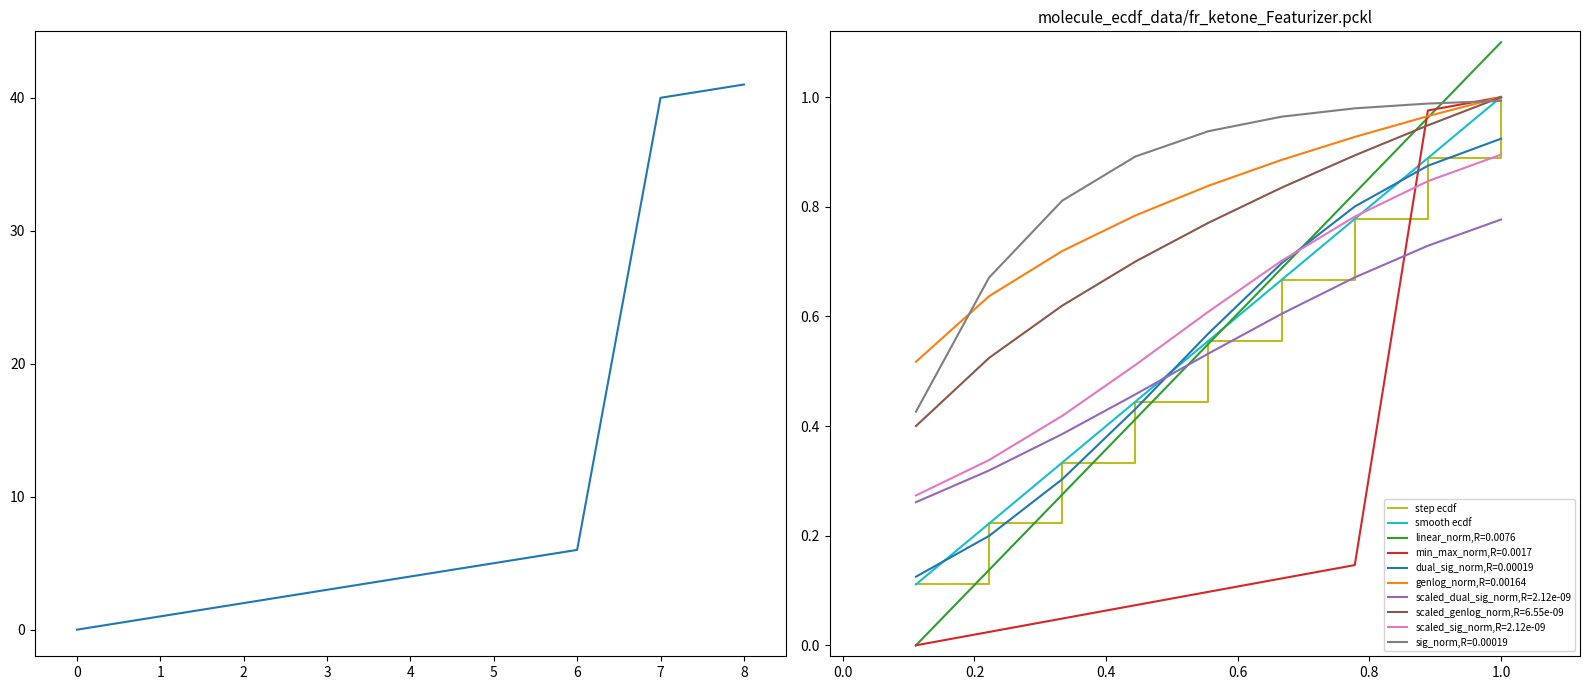

True or false: Code has more than 1 points higher than both neighbors.

False